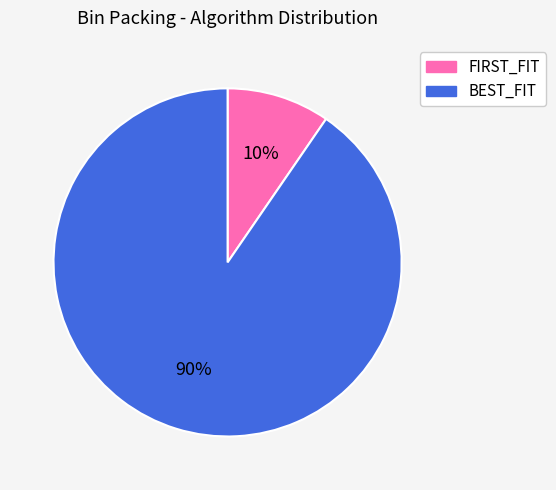

True or false: FIRST_FIT accounts for 1% of the total.

False